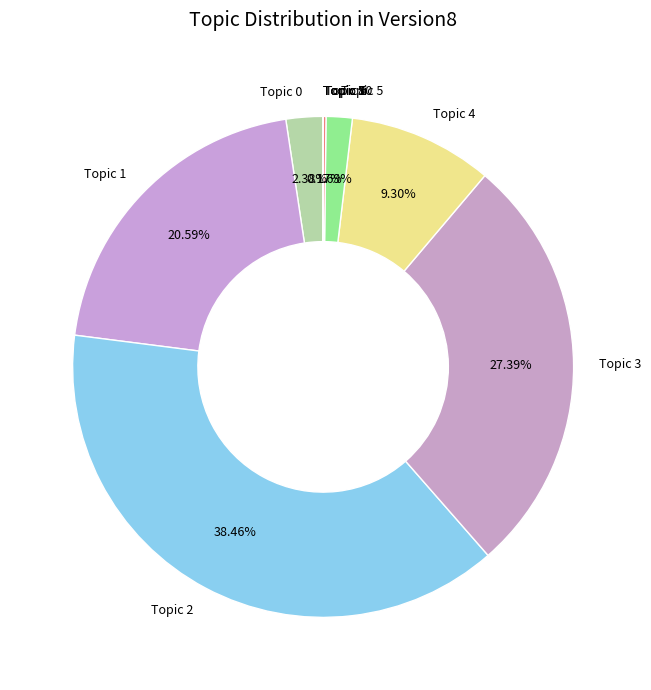

Does Topic 2 represent more than half of the total?

No